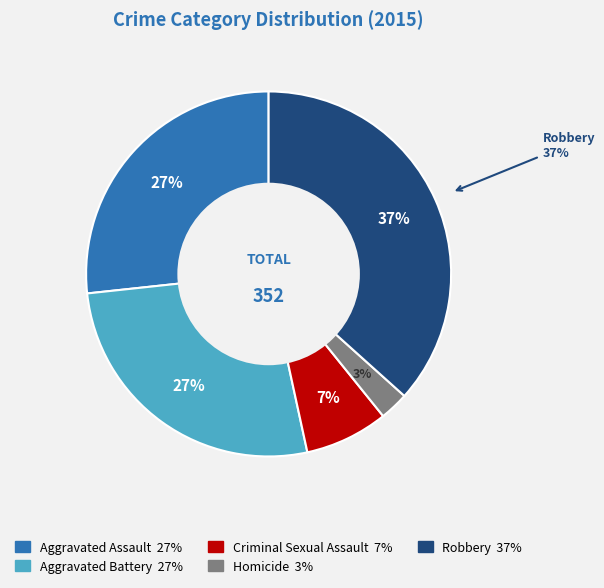

Does Aggravated Battery account for over 50% of the chart?

No